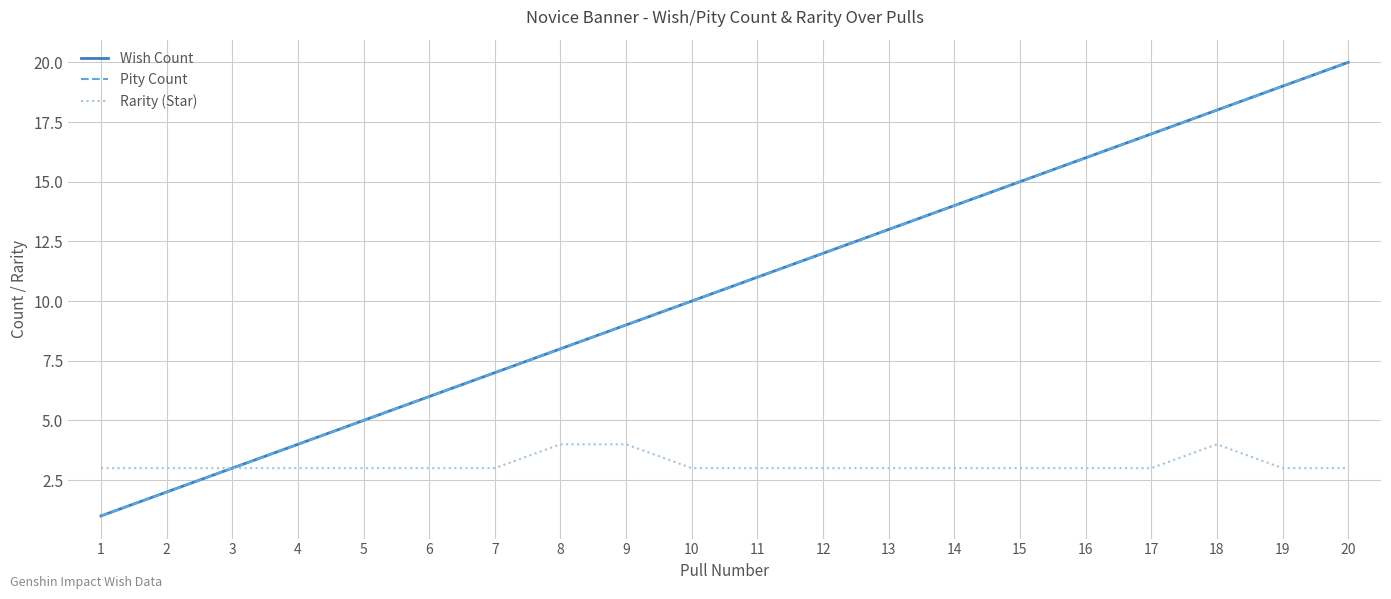

True or false: Rarity (Star) and Wish Count intersect in this chart.

False